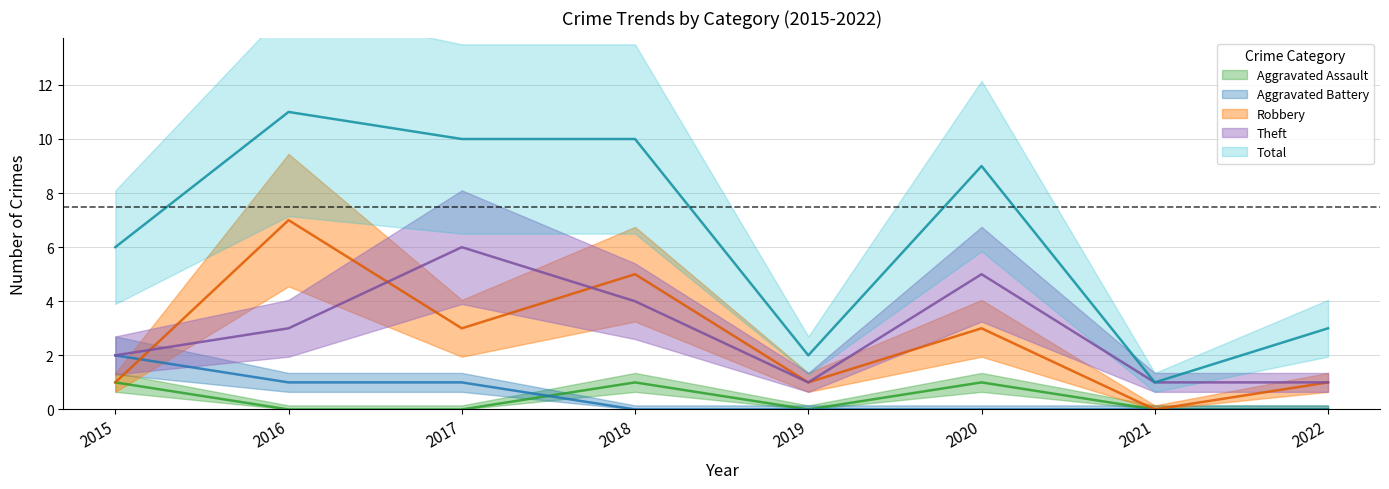

Does the chart display data point markers on the line(s)?

No